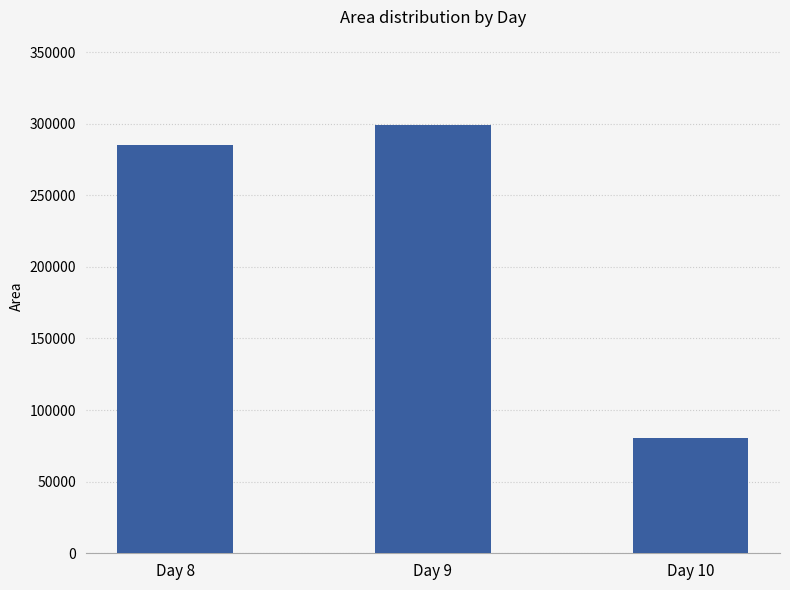

Which label corresponds to the smallest value in the chart?

Day 10